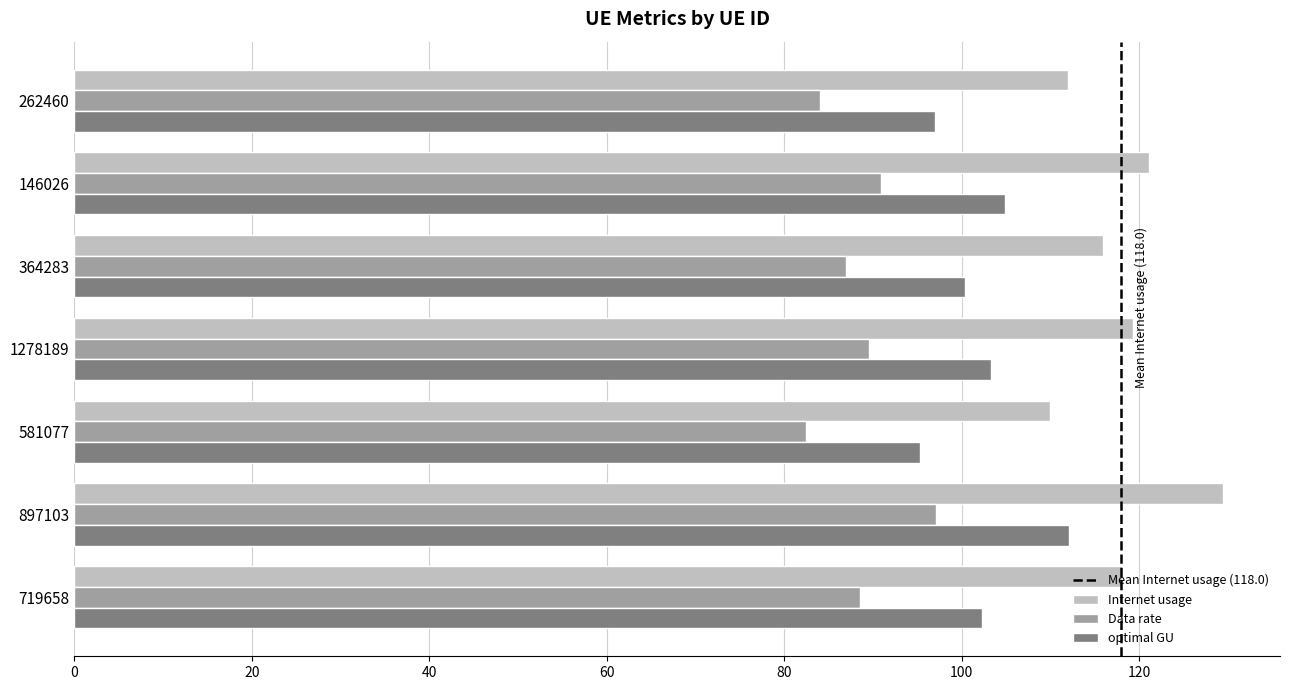

What is the minimum value for optimal GU?

95.3